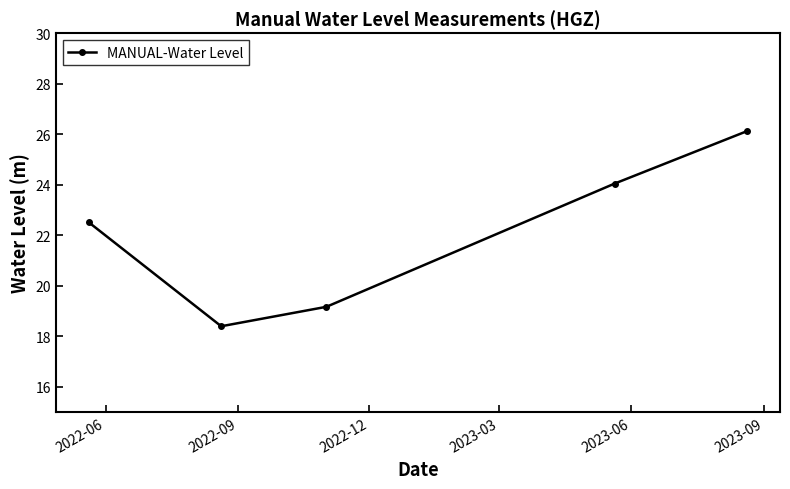

What is the value of the 2nd point from the left?

18.4